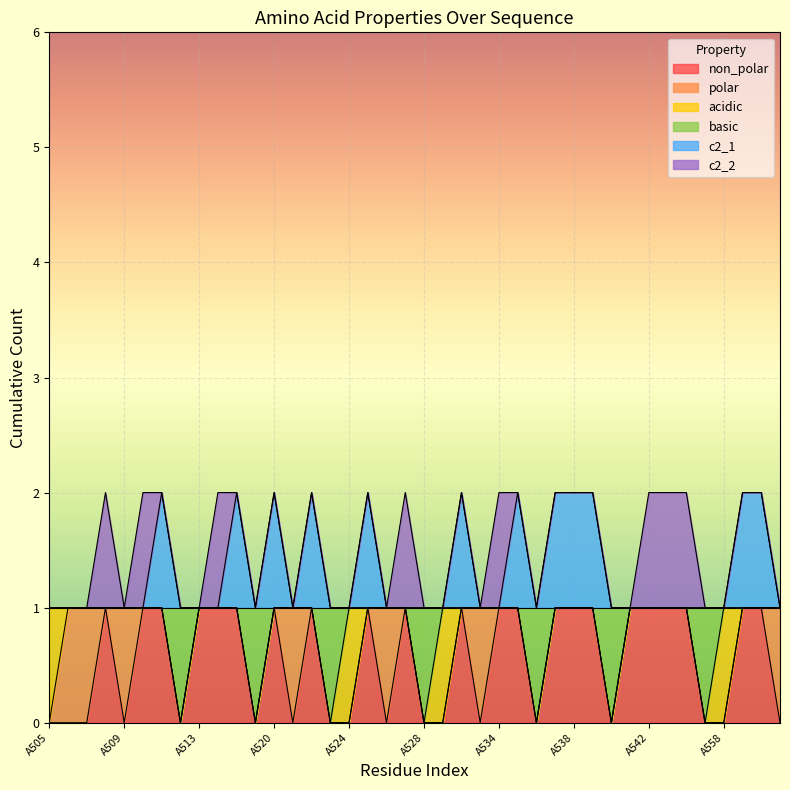

At which label does non_polar reach its peak?

A508